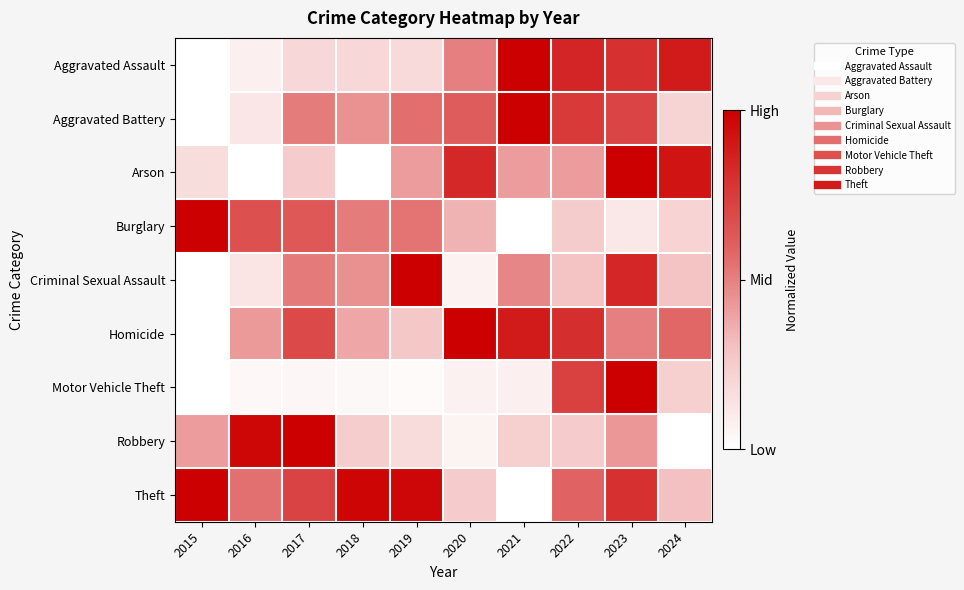

How many data points does each series have?

10